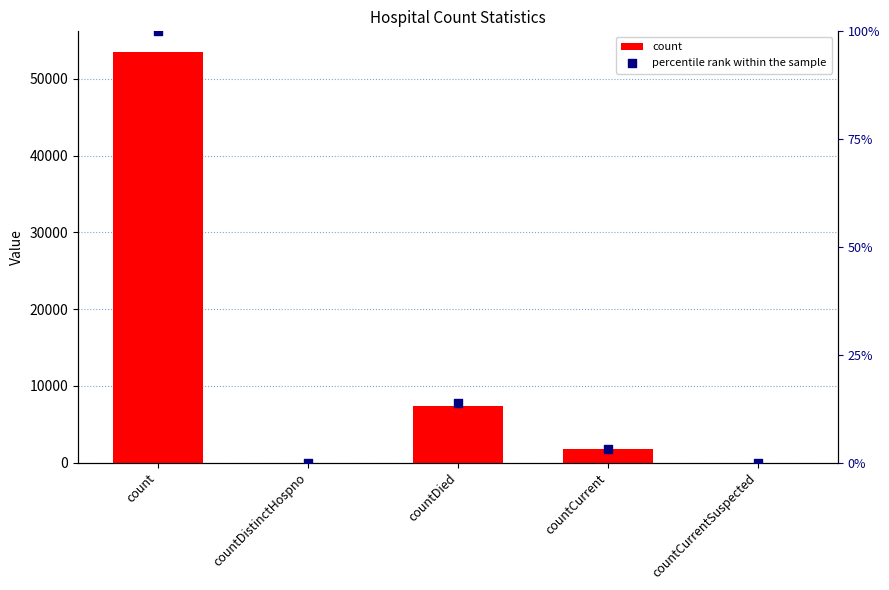

At how many categories does at least one series exceed 22995?

1